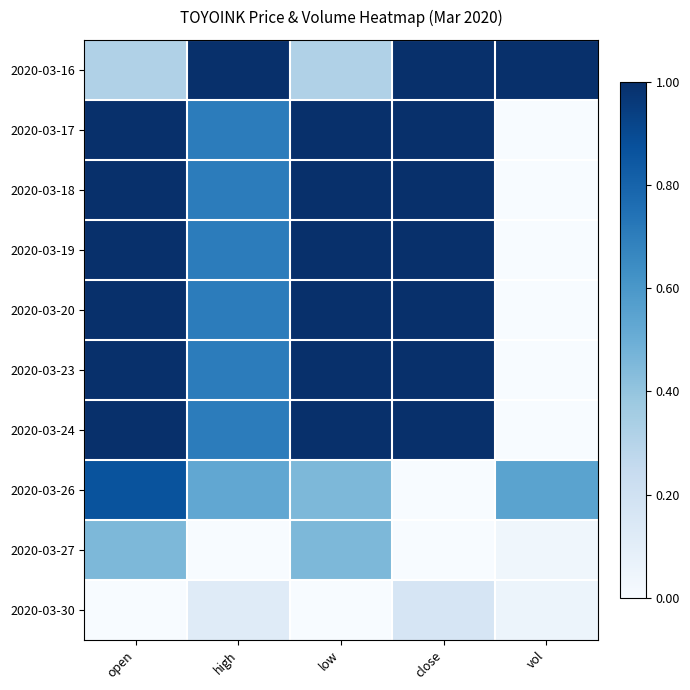

Rank the series by their maximum value, from highest to lowest.

2020-03-16, 2020-03-17, 2020-03-18, 2020-03-19, 2020-03-20, 2020-03-23, 2020-03-24, 2020-03-26, 2020-03-27, 2020-03-30